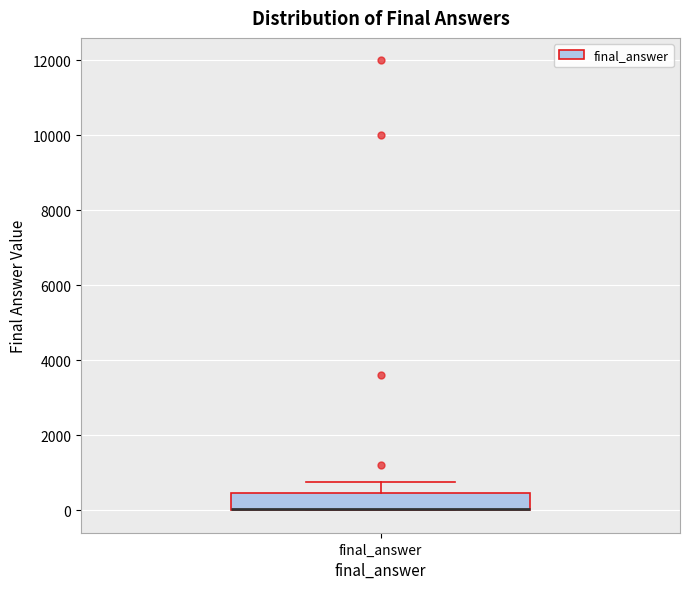

Transcribe this box plot: give where the median line is, the range the box spans, and where the two whiskers end, as read against the y-axis. The values are not printed on the chart, so give them approximately, as read against the axis.

median 0 (drawn on the box's lower edge), box 0 to 400, whiskers 0 to 800